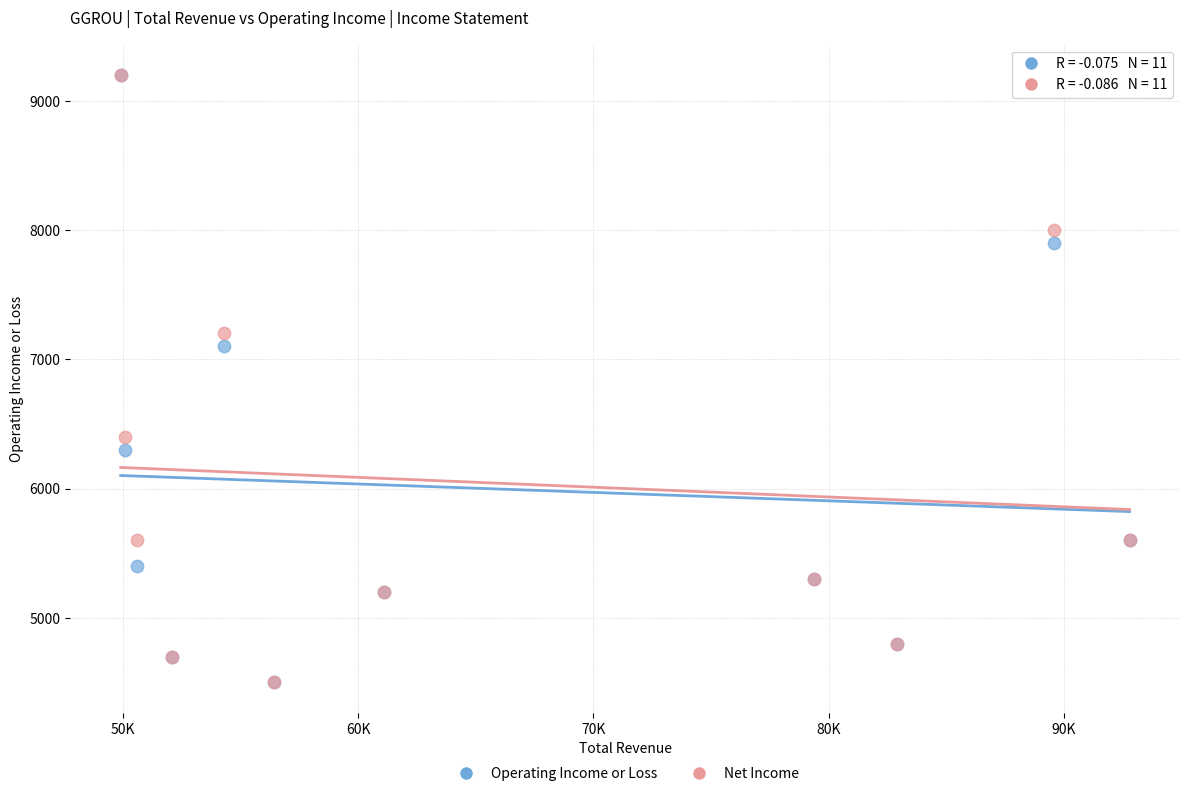

Across all series, what Y value is closest to 6850?

7100